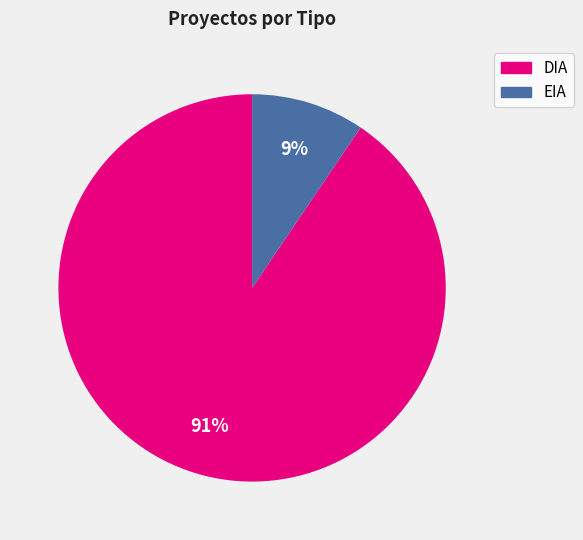

Does DIA represent more than half of the total?

Yes